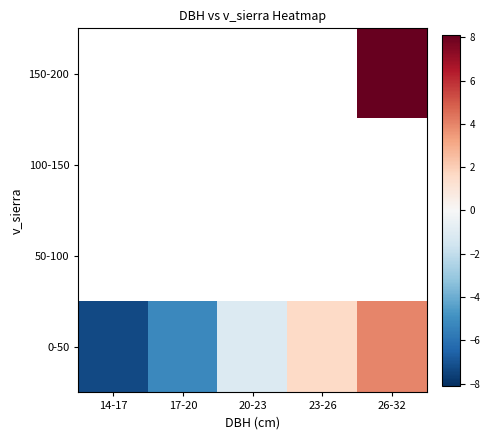

What is the sum of all 0-50 values?

-8.1